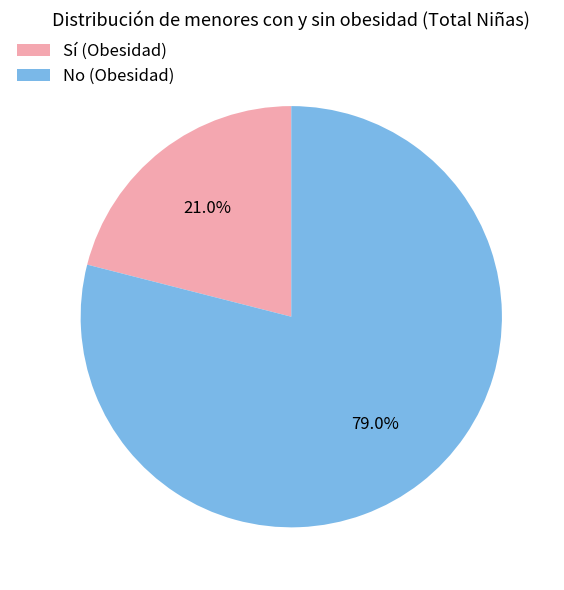

Approximately how many times larger is the value at No (Obesidad) compared to Sí (Obesidad)?

3.8